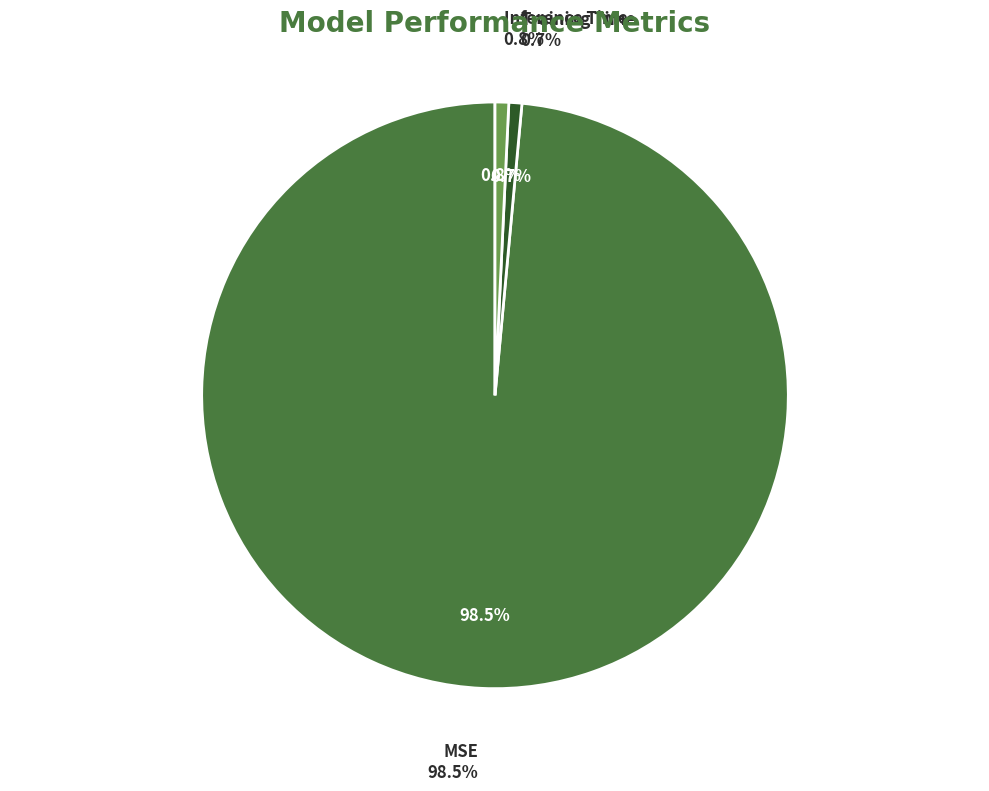

What is the smallest slice in the pie chart?

Training Time